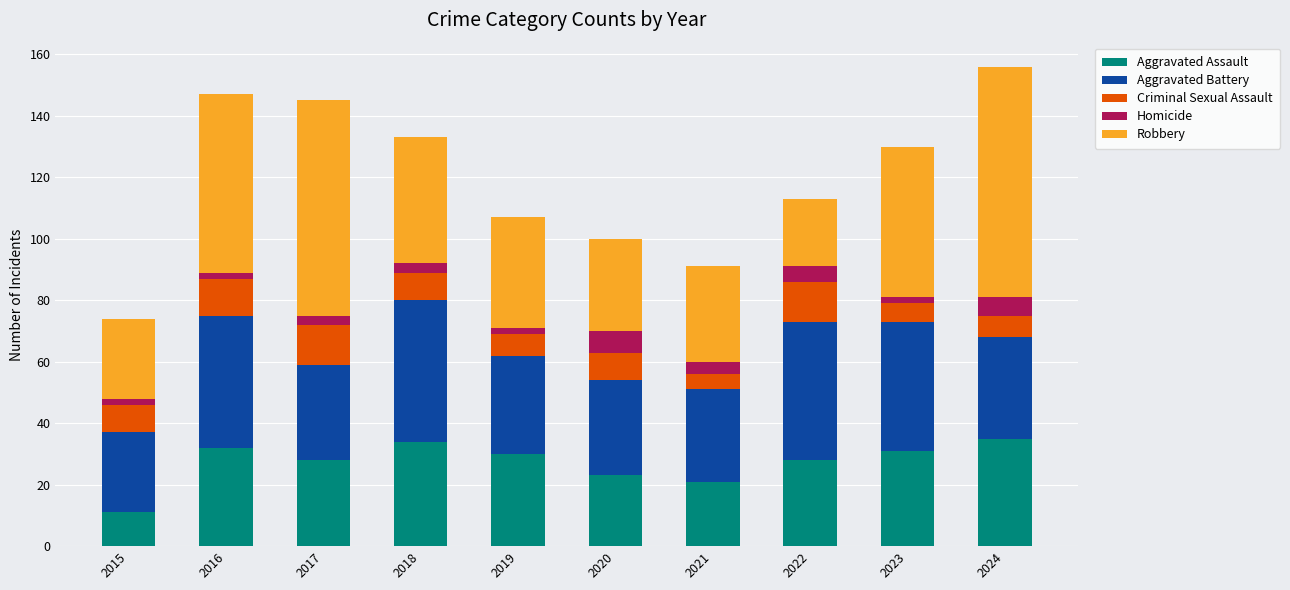

What is the highest value of the Aggravated Assault series?

35